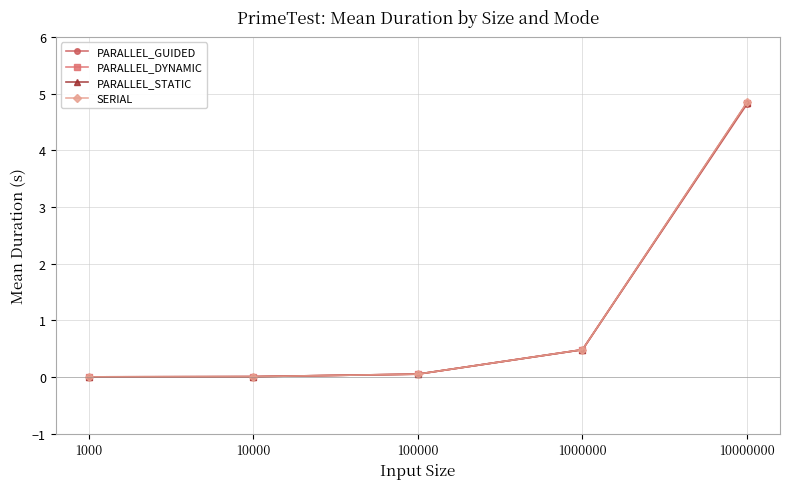

Does the chart have visible grid lines?

Yes